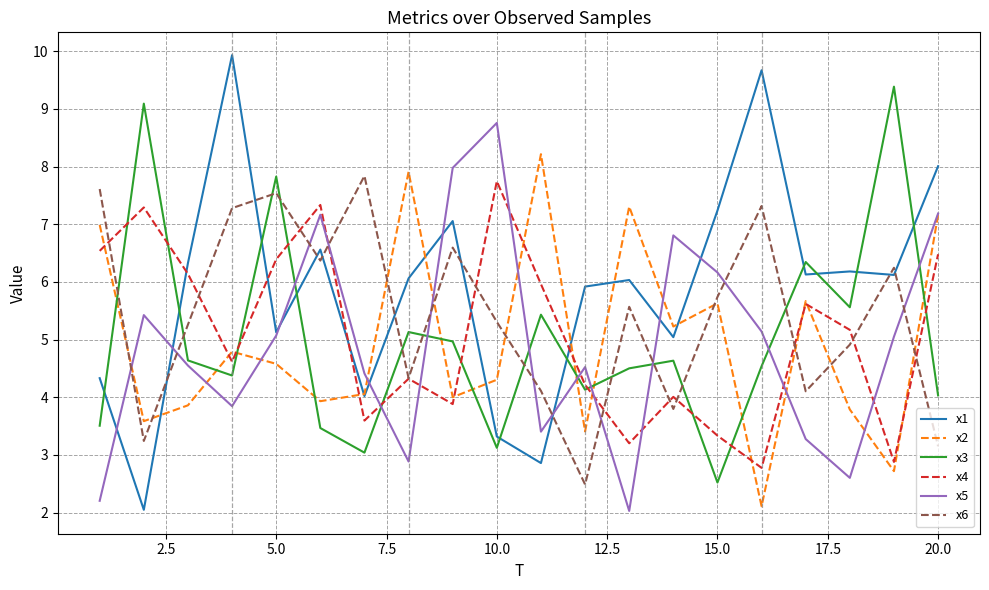

Which series has the largest total across all categories?

x1